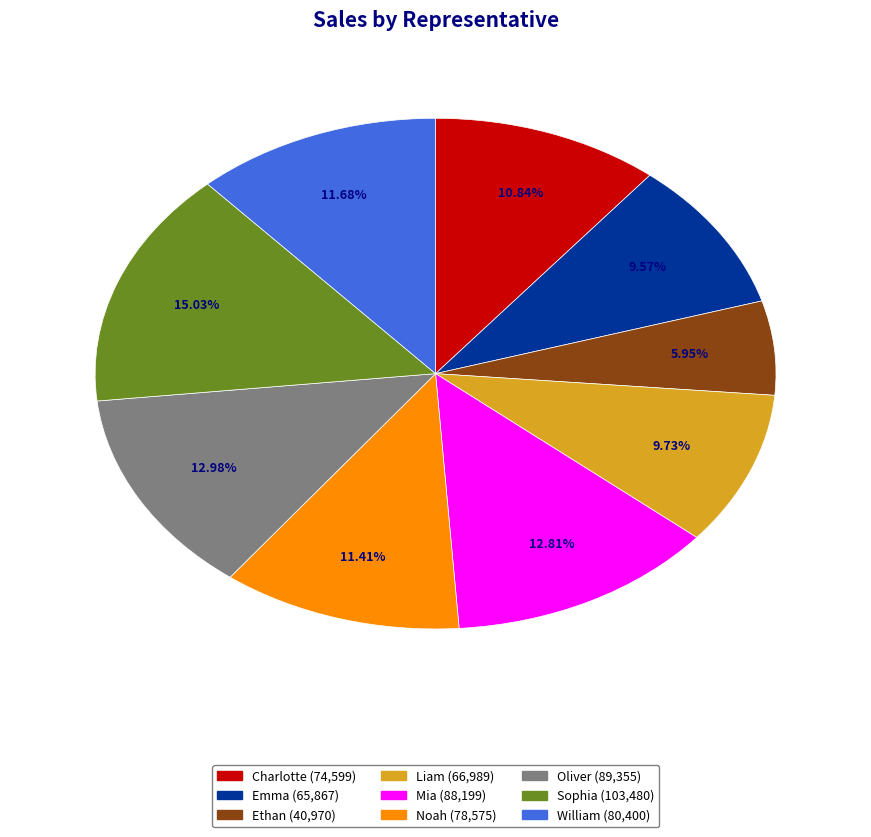

To the nearest percent, what portion does Noah represent?

11%